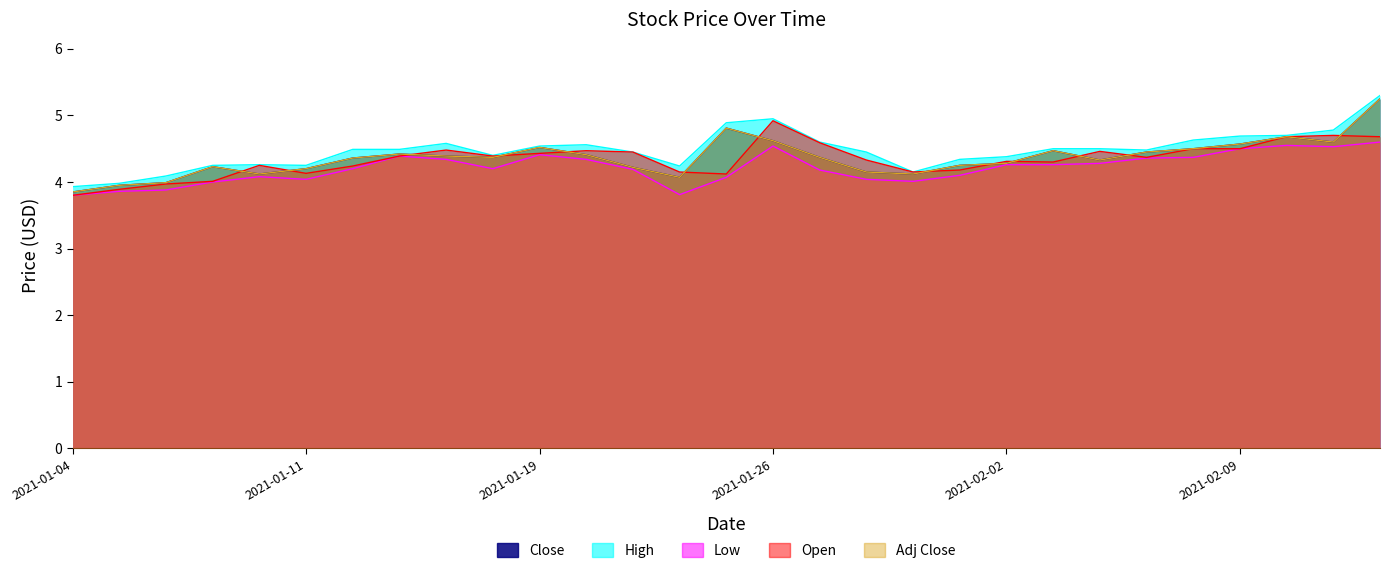

What is the approximate value of Adj Close at 2021-02-03?

4.5